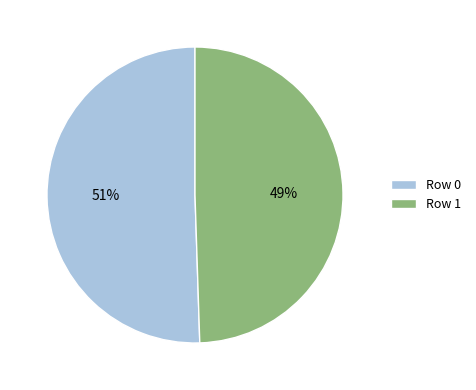

Does Row 0 account for over 50% of the chart?

Yes